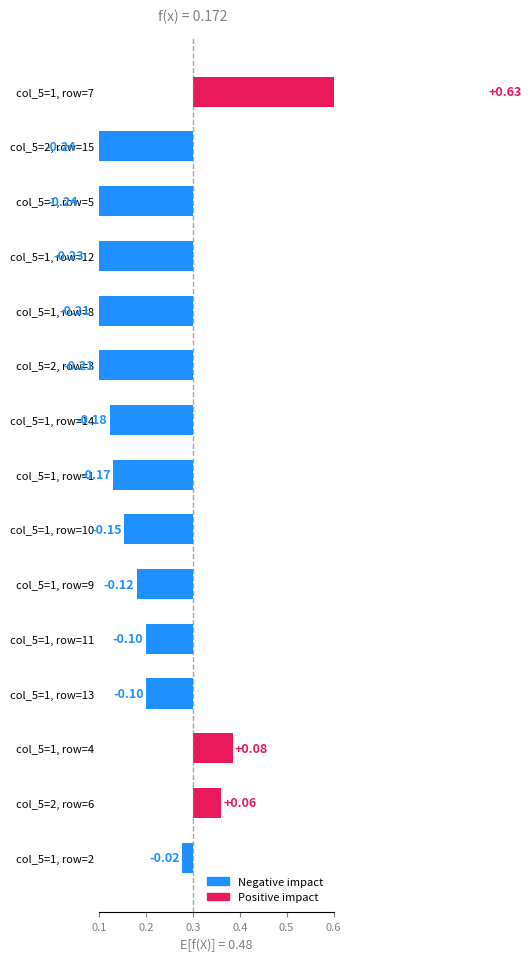

What is the difference between the second highest and second lowest values?

0.3